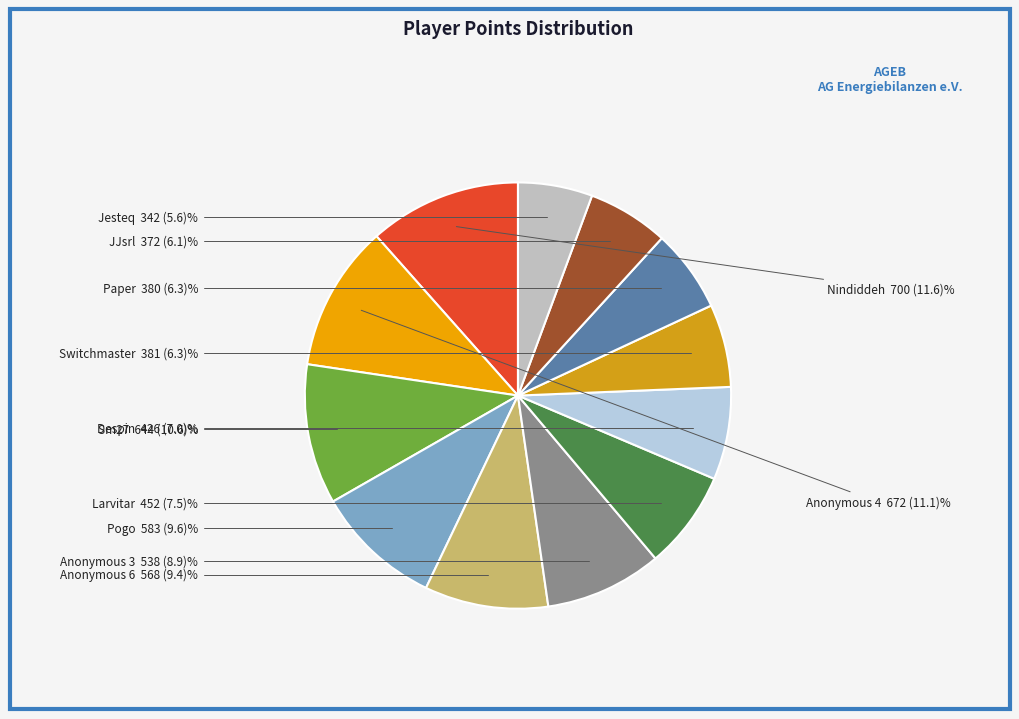

Approximately how many times larger is the value at Anonymous 4 compared to Sm27?

1.0